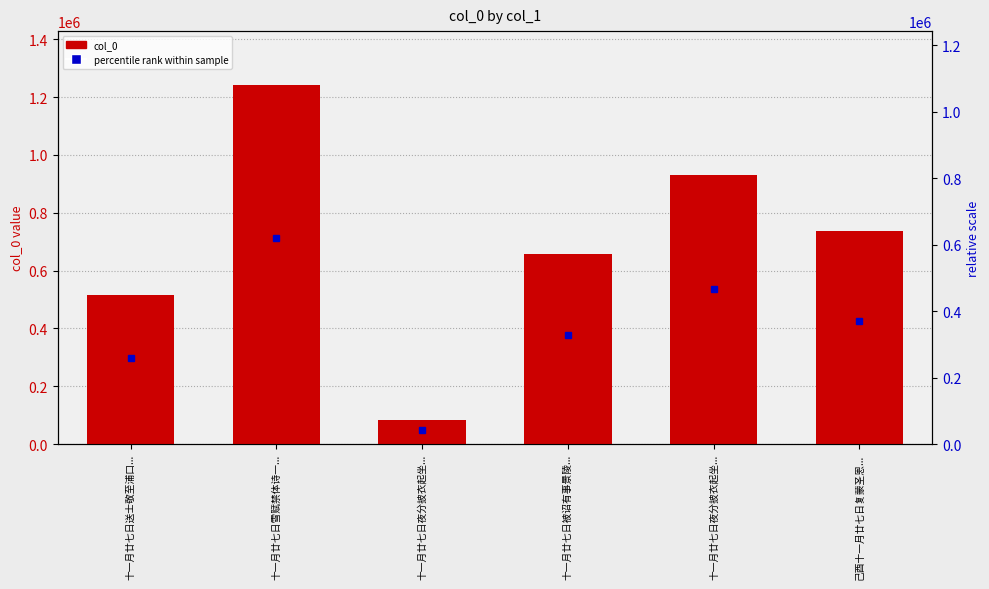

Reading left to right, what are all the values shown in this chart?

515238	1242096	81763	658792	930442	737644